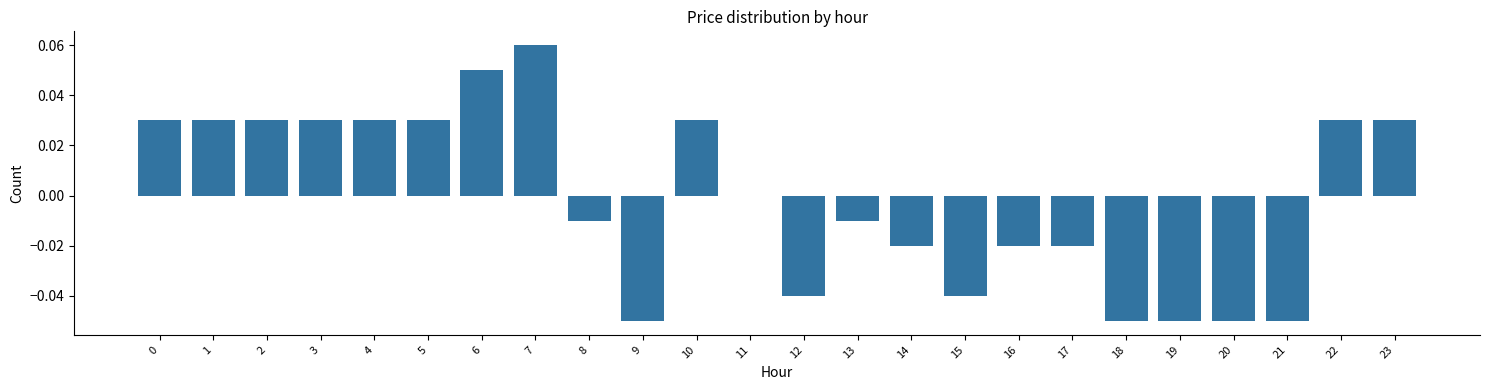

Between 10 and 21, which is larger?

10